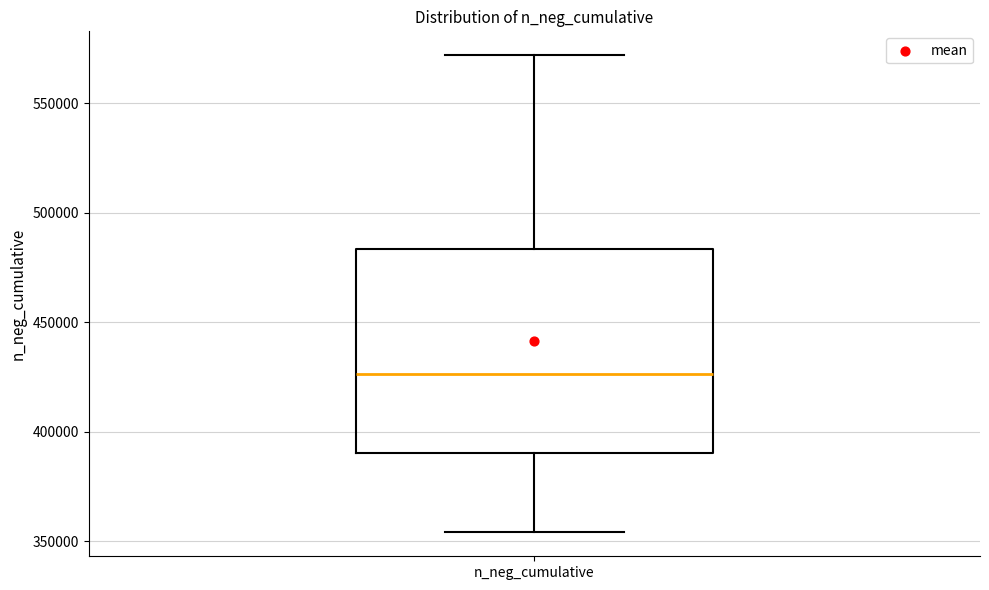

Read this box plot against the y-axis: the position of the median line, the range covered by the box, and the ends of both whiskers. The values are not printed on the chart, so give them approximately, as read against the axis.

median 425000, box 390000 to 485000, whiskers 355000 to 570000